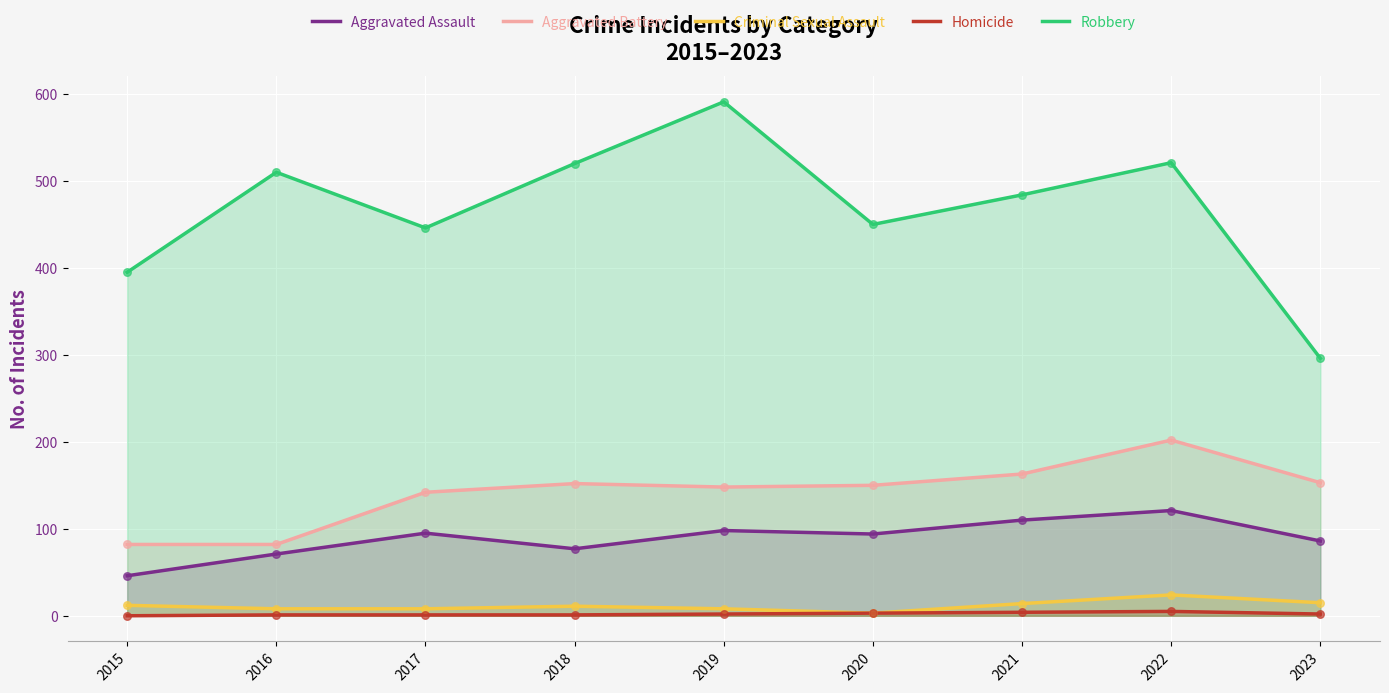

What are all the series names shown in the legend?

Aggravated Assault, Aggravated Battery, Criminal Sexual Assault, Homicide, Robbery